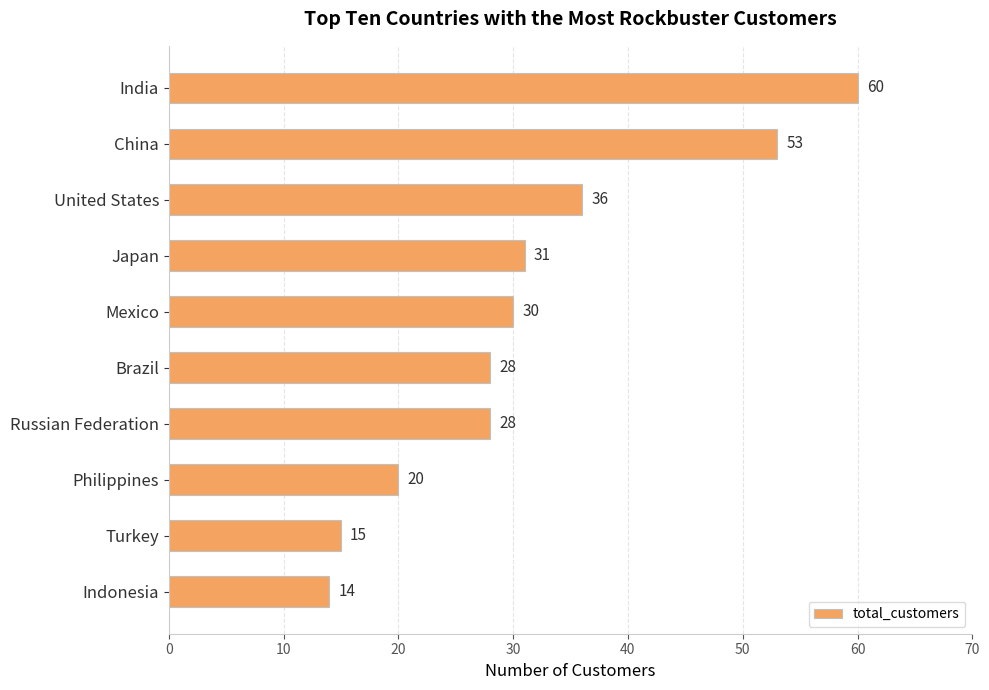

Reading top to bottom, what are all the values shown in this chart?

India=60	China=53	United States=36	Japan=31	Mexico=30	Brazil=28	Russian Federation=28	Philippines=20	Turkey=15	Indonesia=14